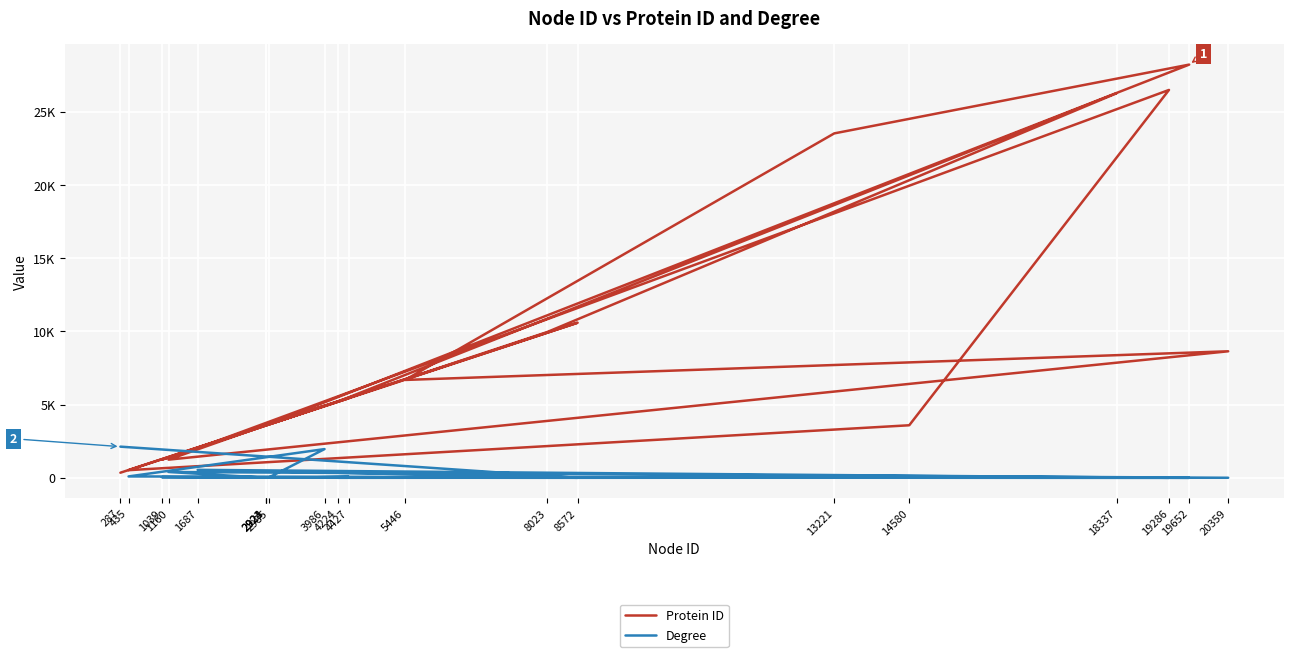

Does the chart display data point markers on the line(s)?

No